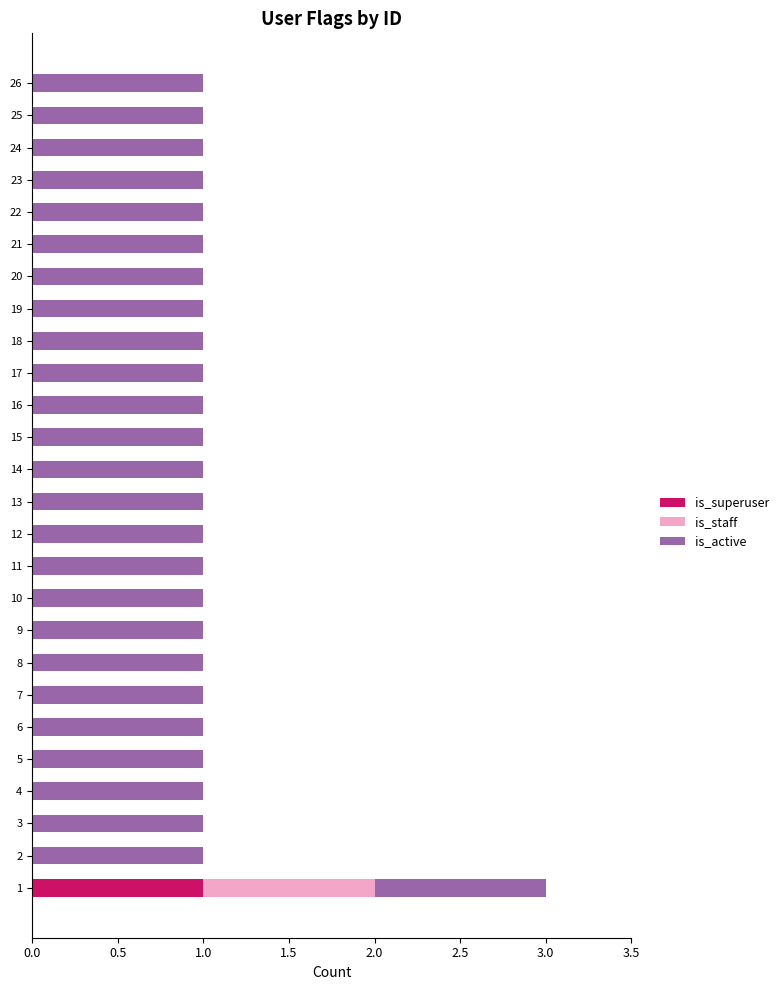

Is it true that is_superuser equals 0 at 25?

True